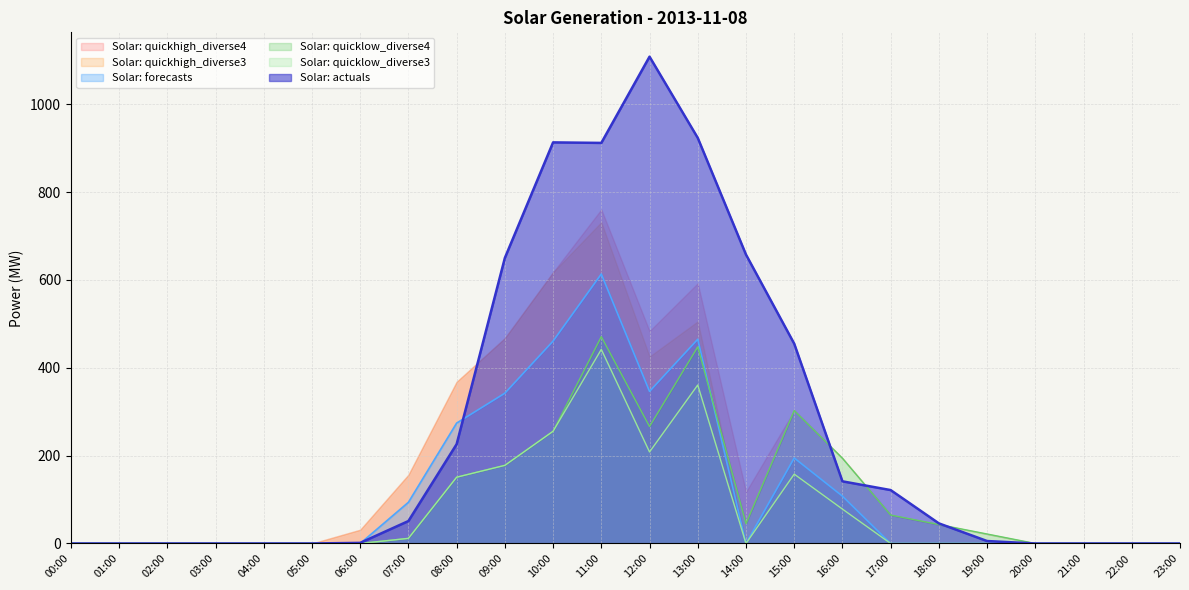

How many positive values does the Solar: forecasts series have?

9